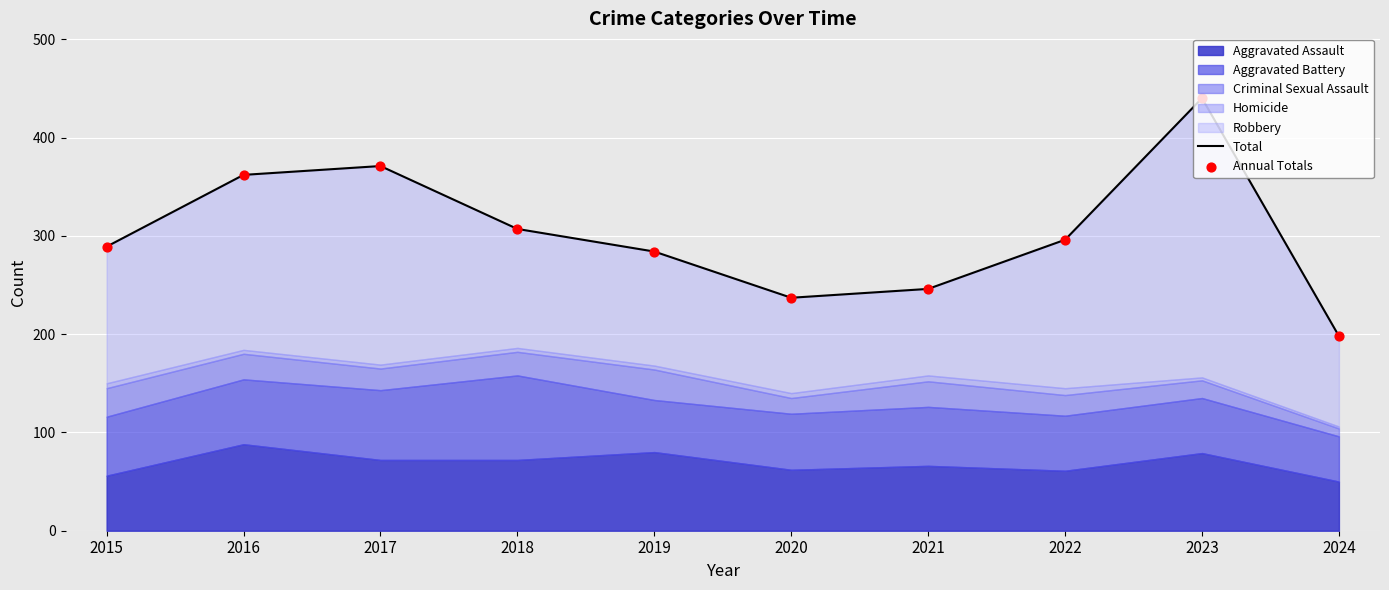

At which category is the sum across all series the highest?

2023